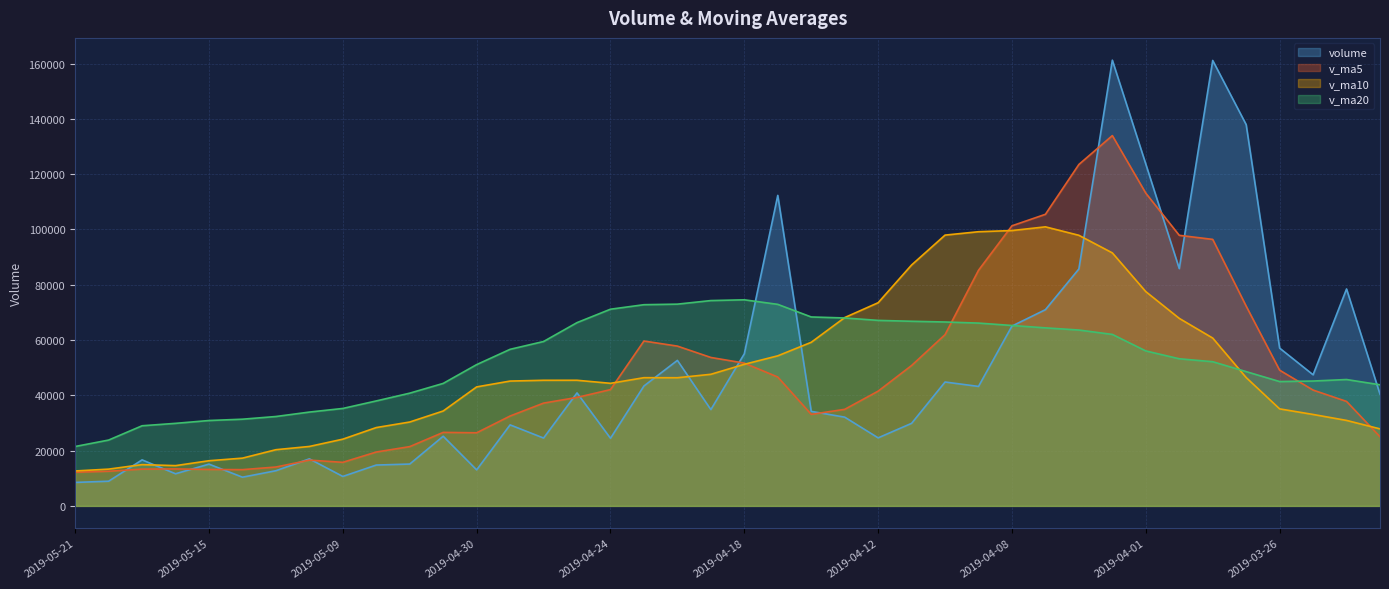

What is the total value across all series at 2019-04-19?

210374.5